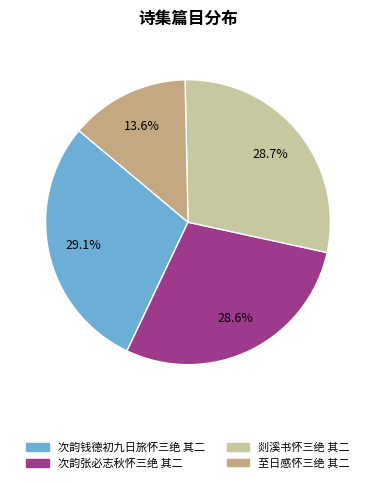

Is 次韵张必志秋怀三绝 其二 the majority of the pie?

No